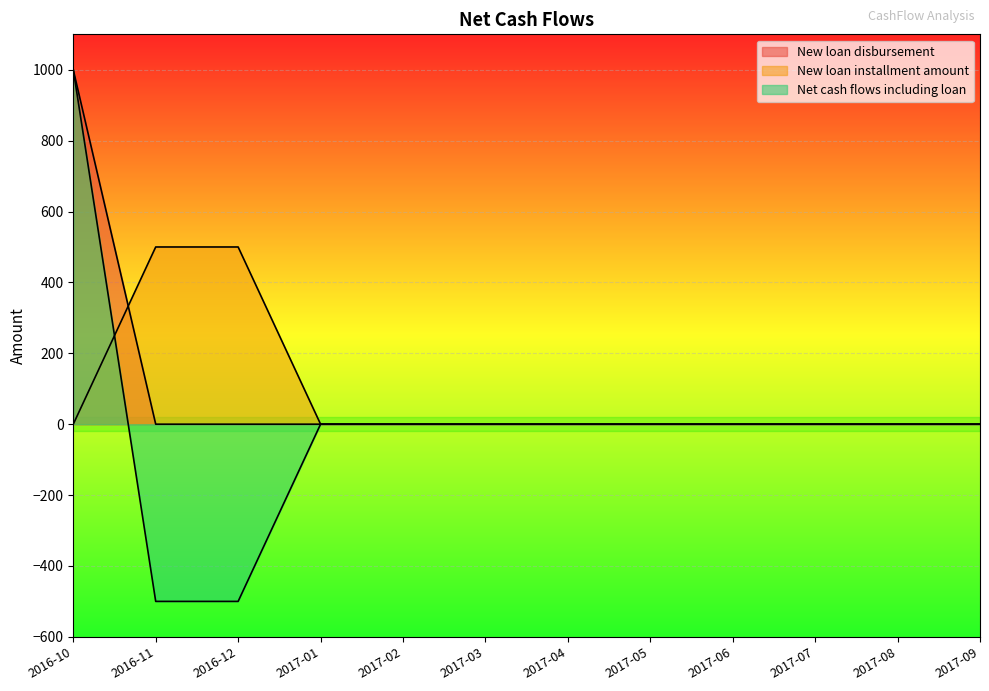

True or false: Net cash flows including loan and New loan installment amount intersect in this chart.

True